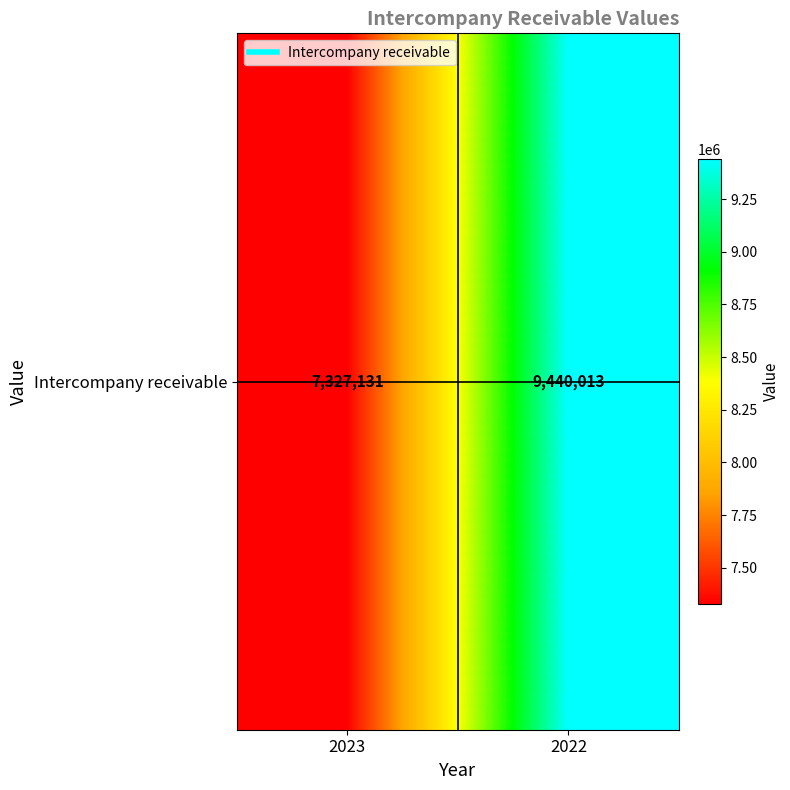

List the labels in order of value, smallest first.

2023, 2022